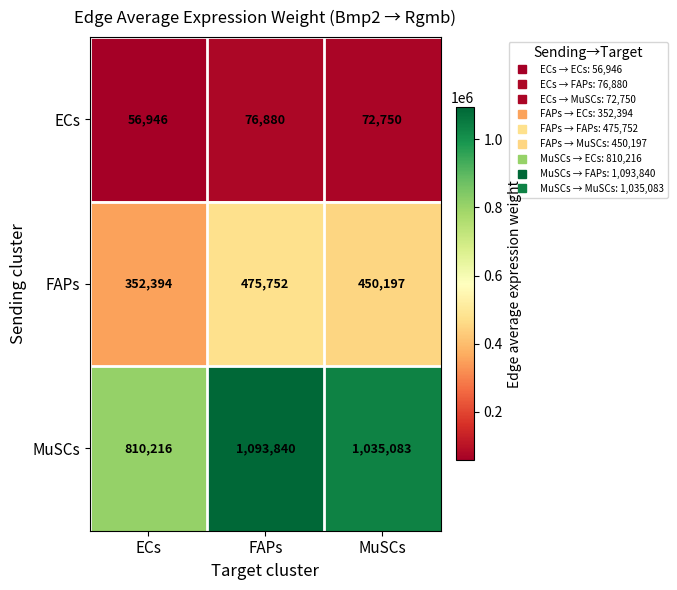

What is the sum of the ECs values at MuSCs and ECs?

129696